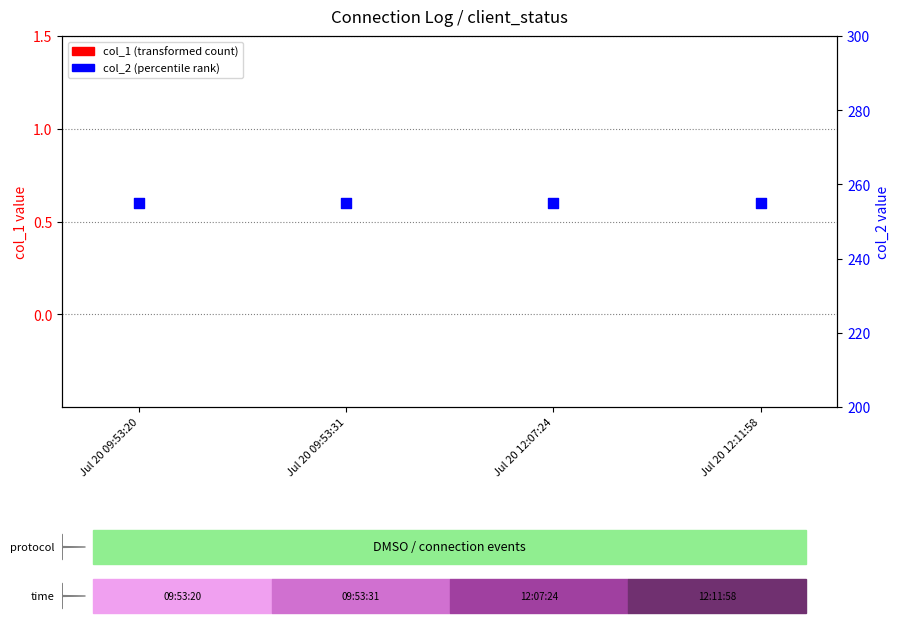

At how many categories does at least one series exceed 58?

4